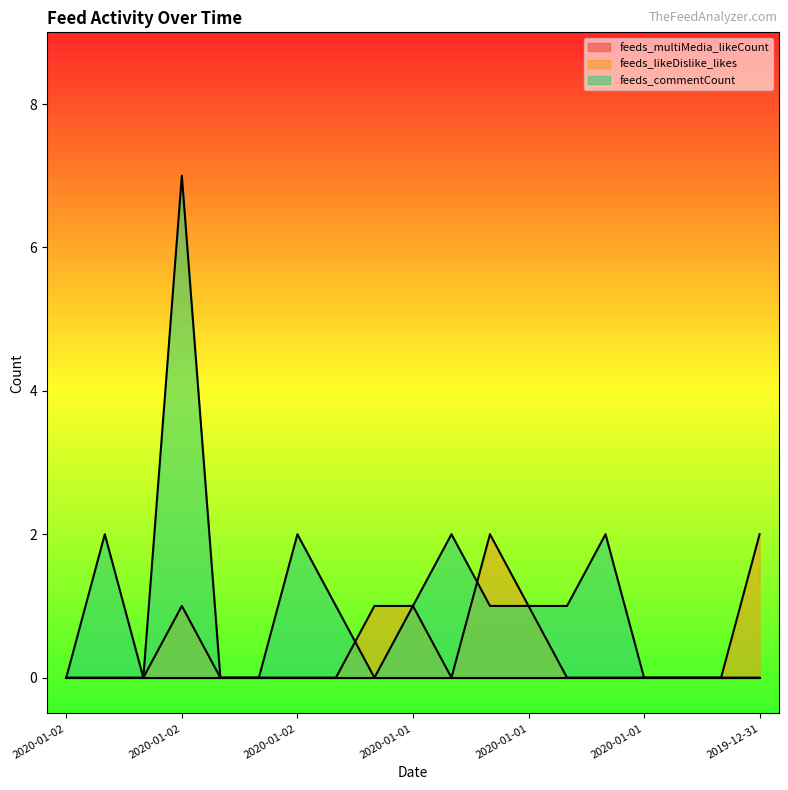

Between 2020-01-02 and 2020-01-01, which series saw the biggest shift?

feeds_commentCount